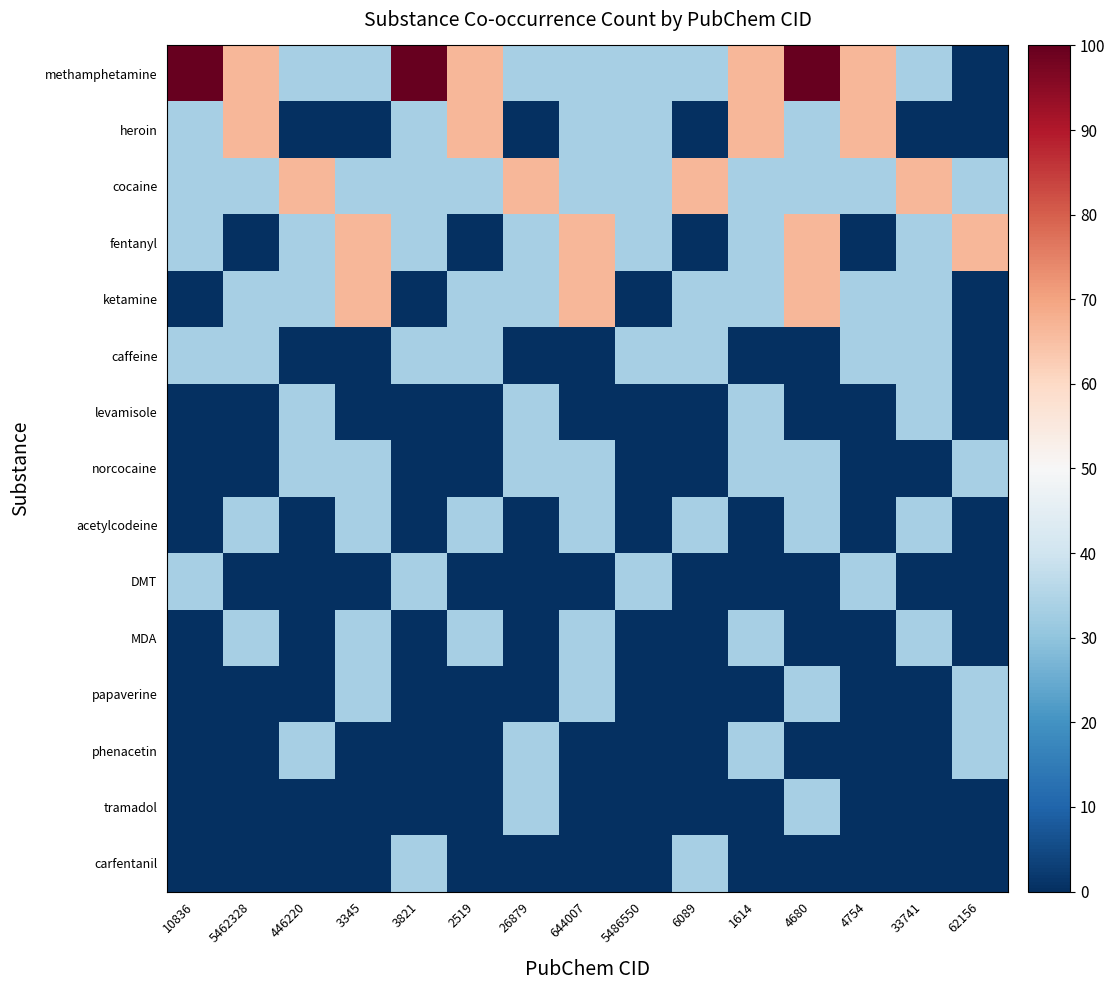

What is the greatest value displayed?

100.0